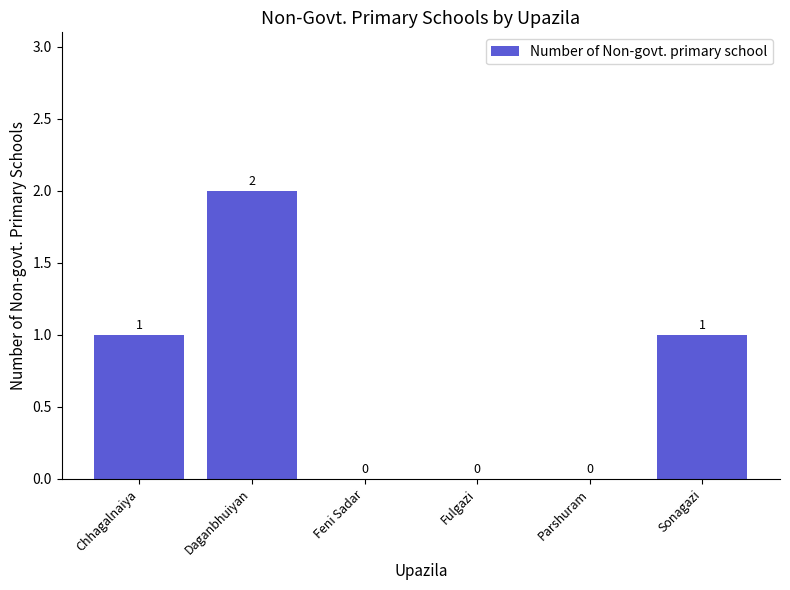

At which category does the chart reach its peak across all series?

Daganbhuiyan